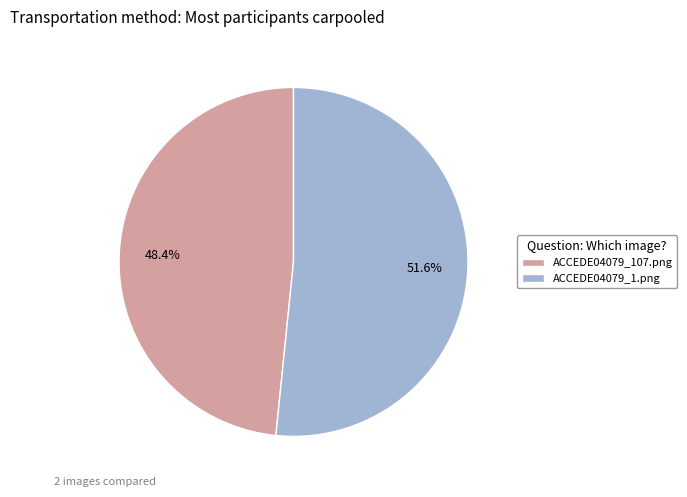

To the nearest percent, what is the average slice percentage?

50%